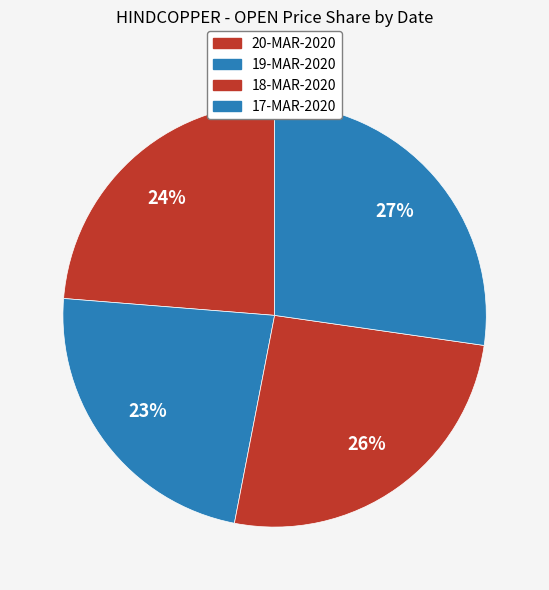

Rank the categories by value from lowest to highest.

19-MAR-2020, 20-MAR-2020, 18-MAR-2020, 17-MAR-2020